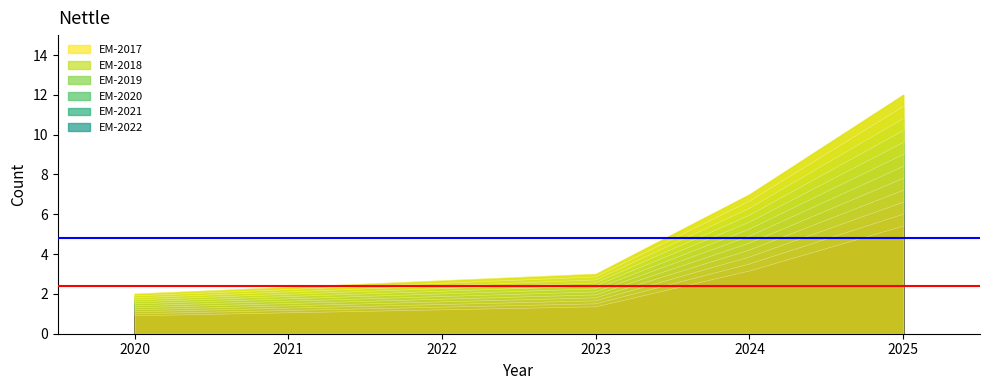

How many values are below 6?

2